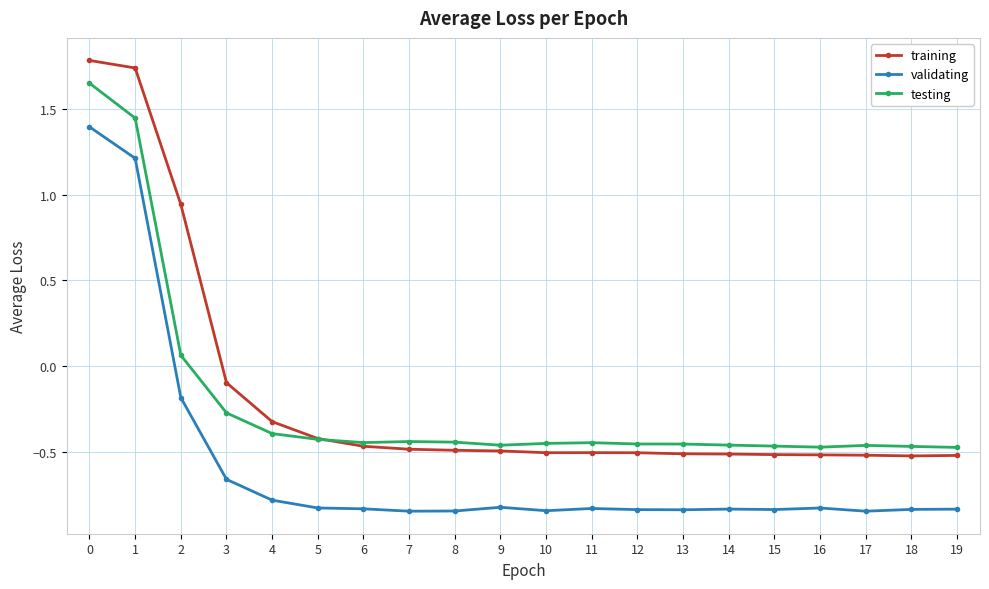

What is the total value across all series at 0?

4.8